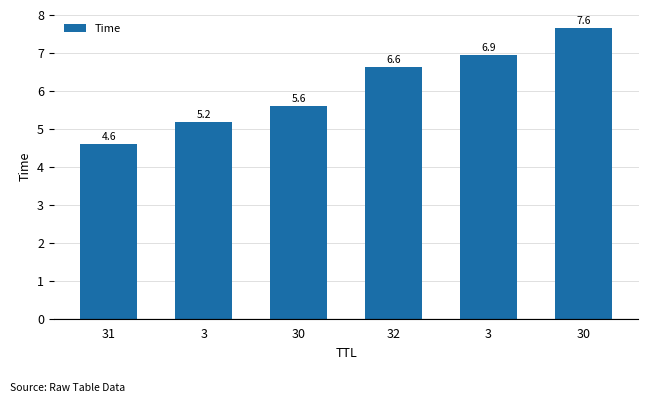

Approximately how many times larger is the value at 31 compared to 30?

0.6